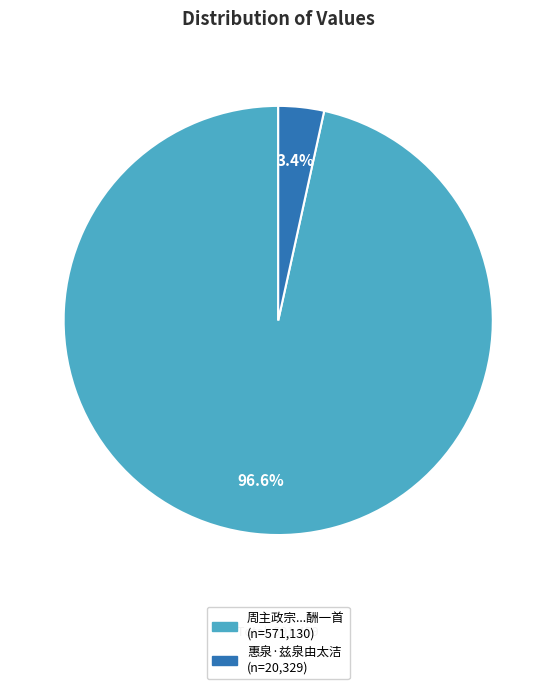

Is there a majority slice in this chart?

Yes